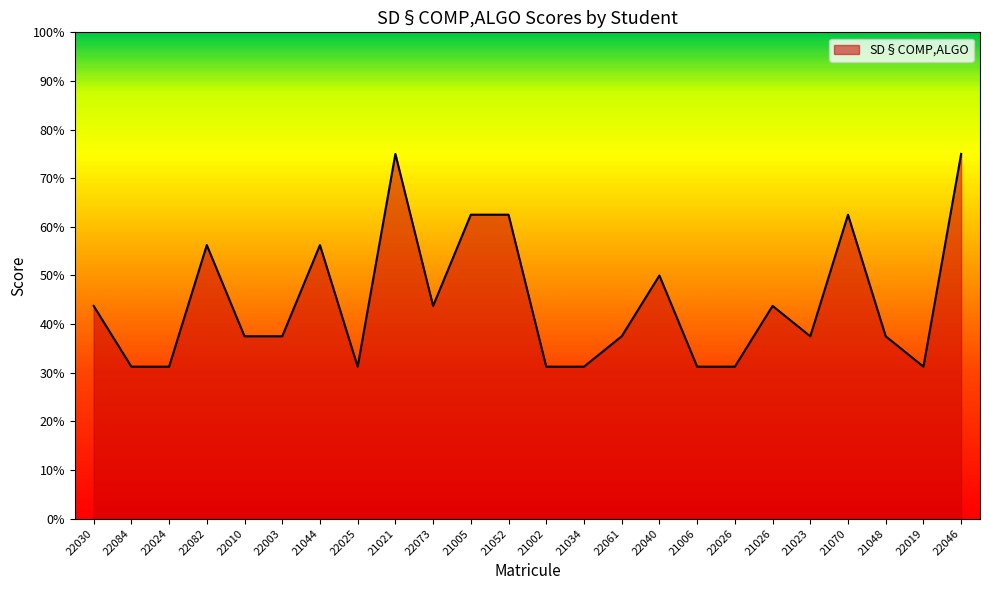

What is the average value?

0.4